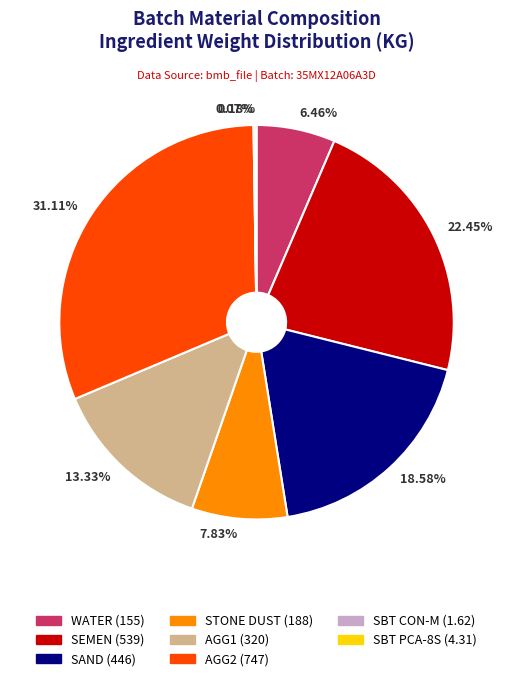

Between 7.83% and 31.11%, which is larger?

31.11%